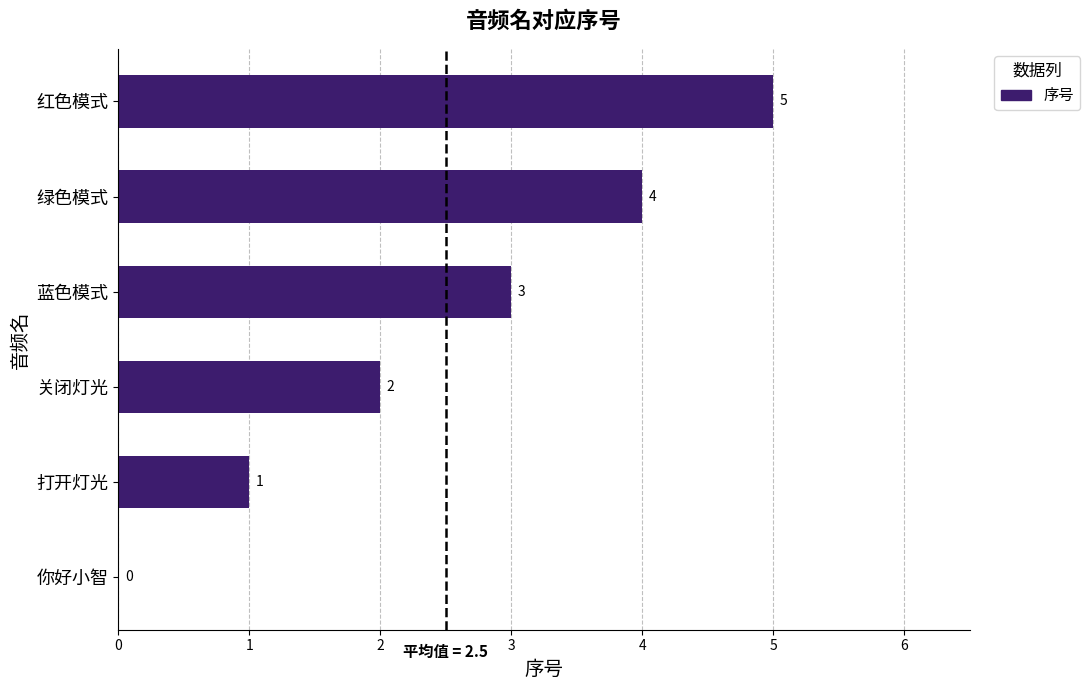

How many distinct data groups are displayed?

1